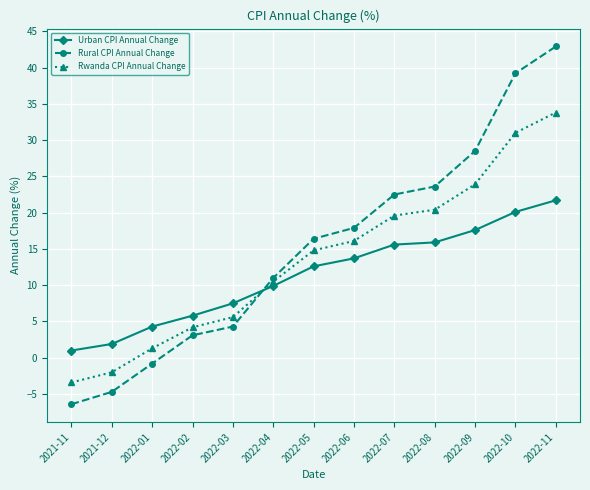

What position from the left is 2022-02?

4